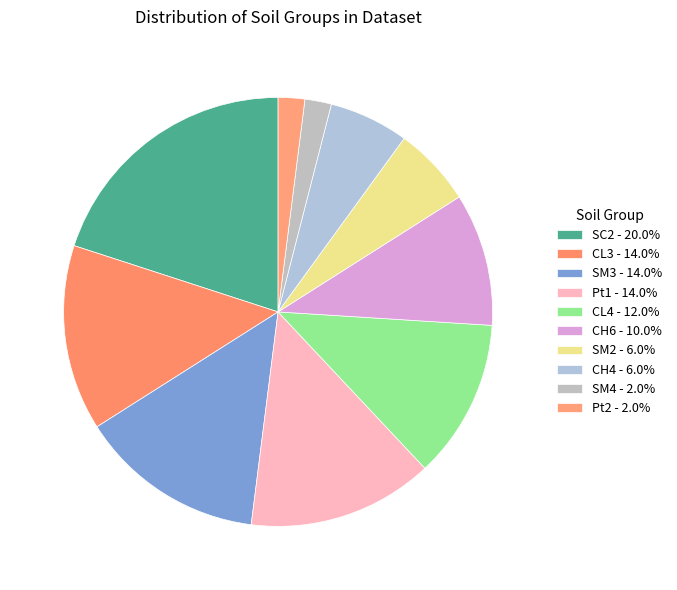

How many slices are in this pie chart?

10